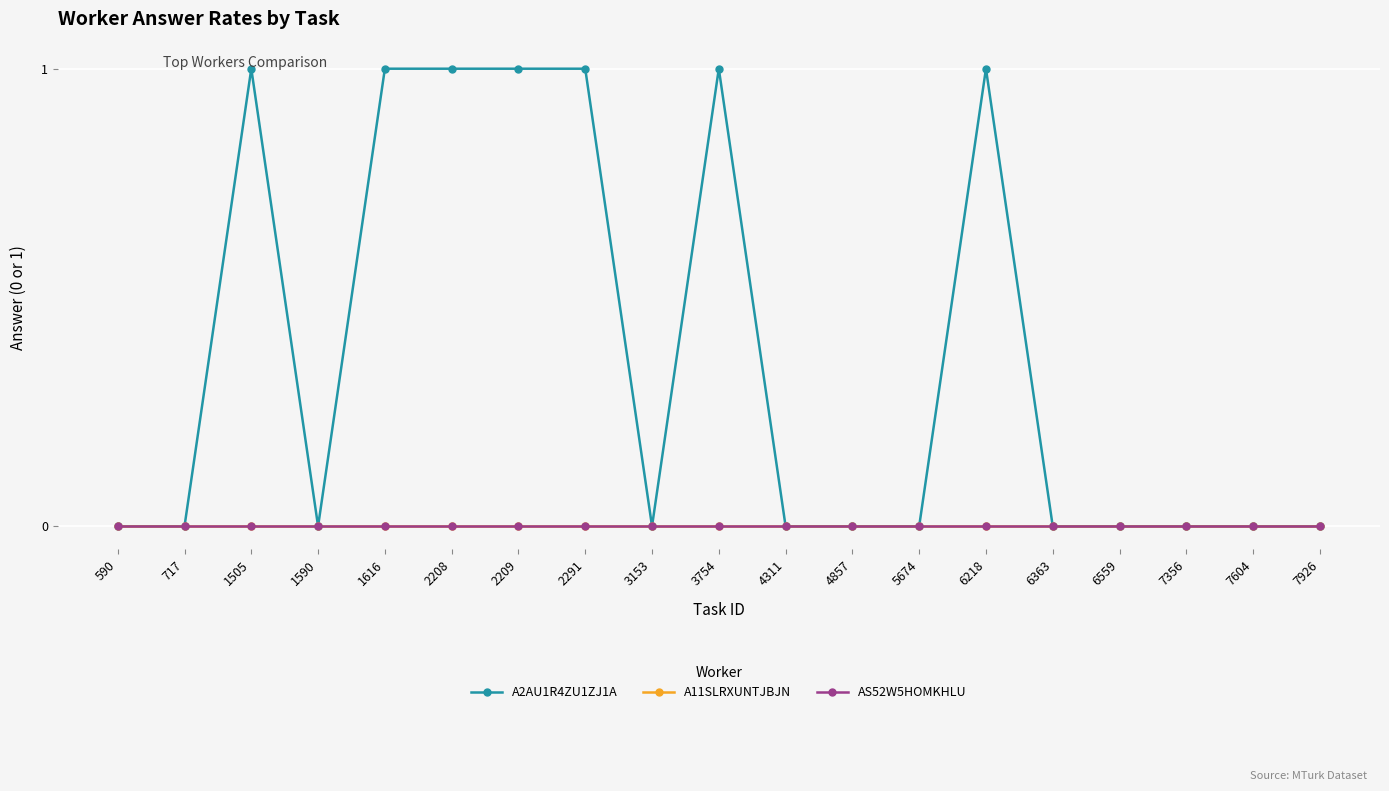

Rank the series by their maximum value, from lowest to highest.

A11SLRXUNTJBJN, AS52W5HOMKHLU, A2AU1R4ZU1ZJ1A